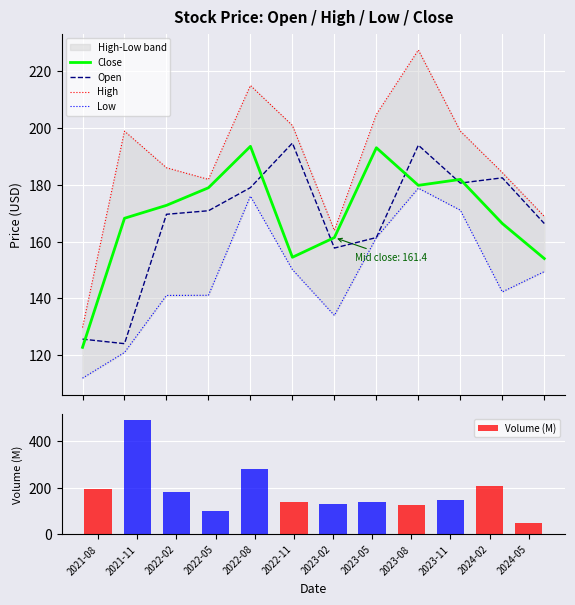

Reading left to right, what are all the values shown in this chart?

Close: 122.7	168.2	172.8	178.9	193.6	154.4	161.4	193.1	179.8	181.9	166.4	154.0
Open: 125.6	124.0	169.6	170.9	179.0	194.7	157.7	161.4	193.9	180.6	182.4	166.4
High: 129.7	198.9	186.0	181.9	215.0	200.9	163.9	204.8	227.5	198.9	184.3	168.9
Low: 111.8	120.9	141.0	141.1	176.0	150.1	133.9	161.4	178.8	171.1	142.2	149.4
Volume (M): 194.4	494.2	181.4	99.9	279.4	138.6	129.4	139.2	126.8	145.0	207.6	48.8